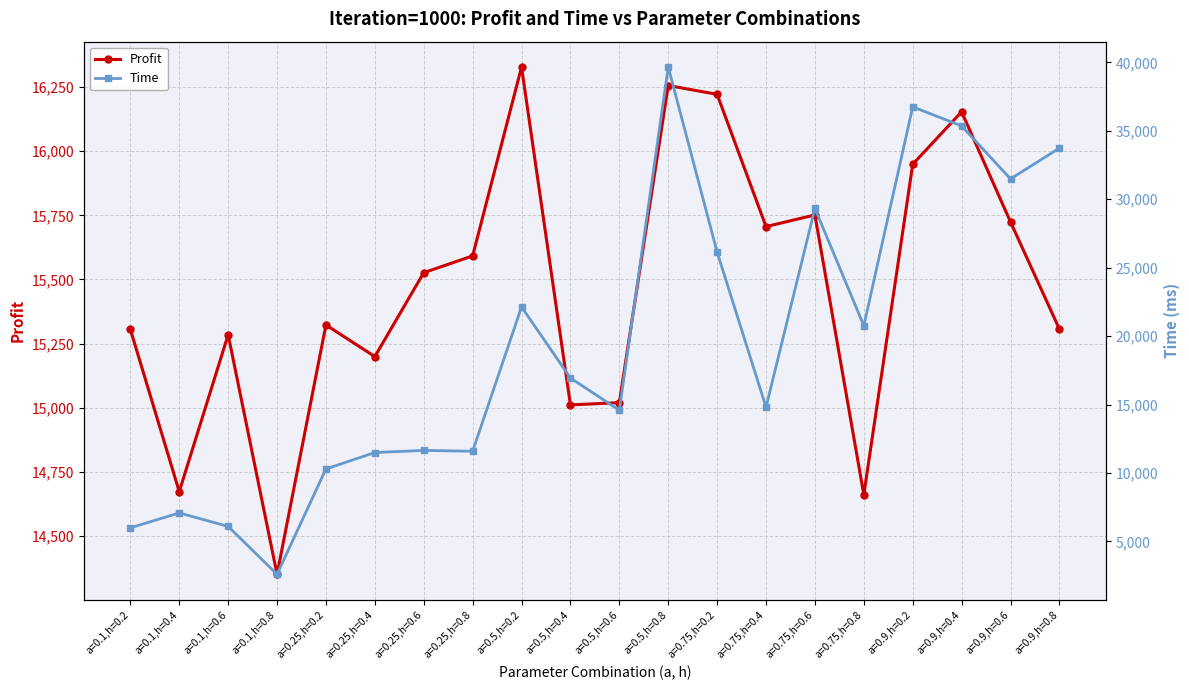

Rank the categories by Profit value from lowest to highest.

a=0.1,h=0.8, a=0.75,h=0.8, a=0.1,h=0.4, a=0.5,h=0.4, a=0.5,h=0.6, a=0.25,h=0.4, a=0.1,h=0.6, a=0.1,h=0.2, a=0.9,h=0.8, a=0.25,h=0.2, a=0.25,h=0.6, a=0.25,h=0.8, a=0.75,h=0.4, a=0.9,h=0.6, a=0.75,h=0.6, a=0.9,h=0.2, a=0.9,h=0.4, a=0.75,h=0.2, a=0.5,h=0.8, a=0.5,h=0.2